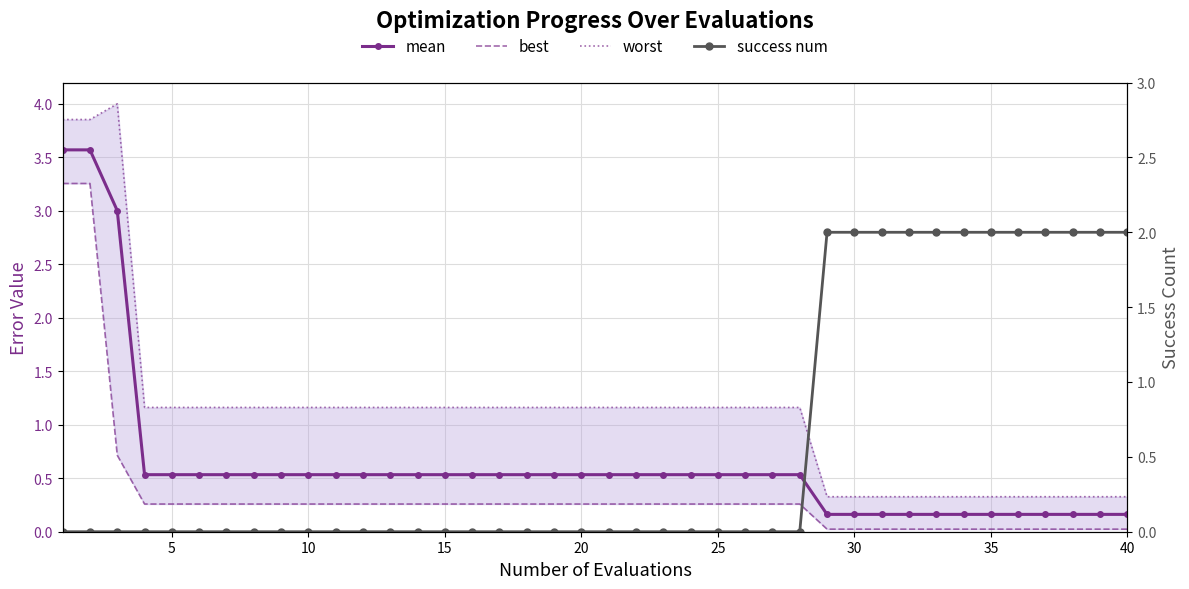

Is it true that worst equals 1.2 at 15?

True